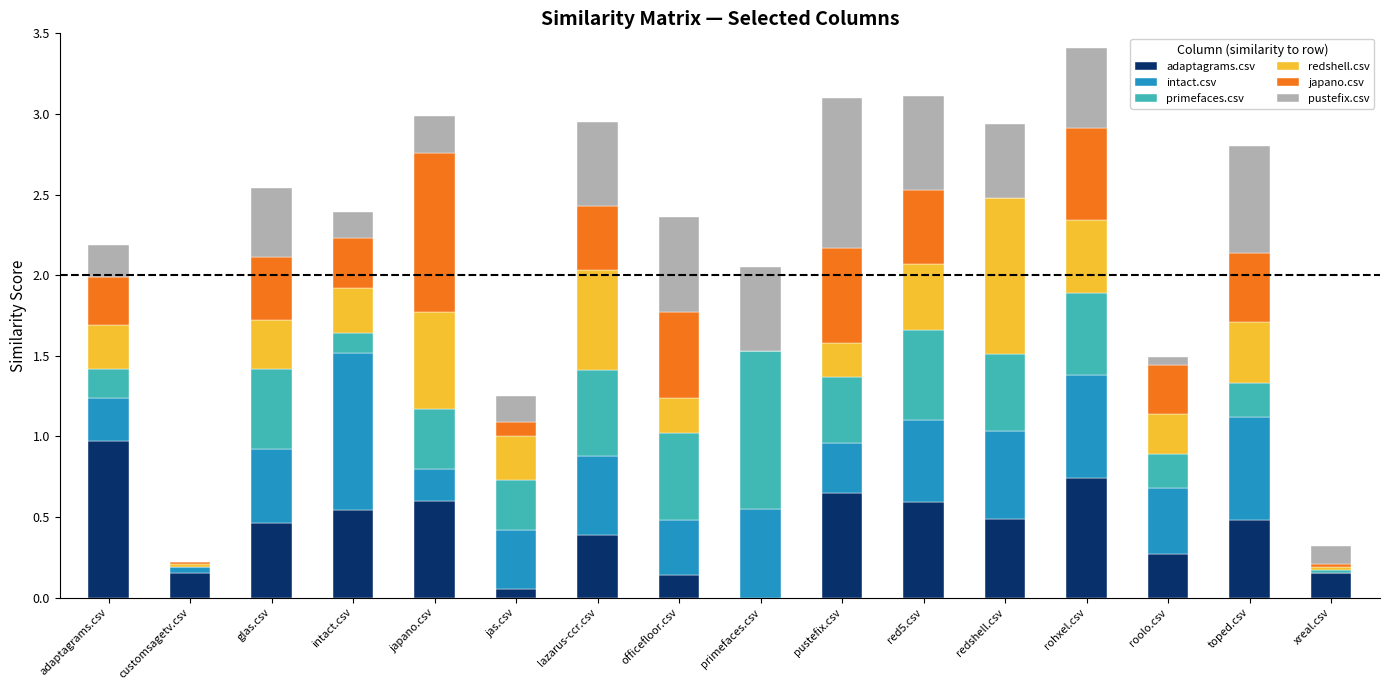

What is the total value across all series at redshell.csv?

2.9